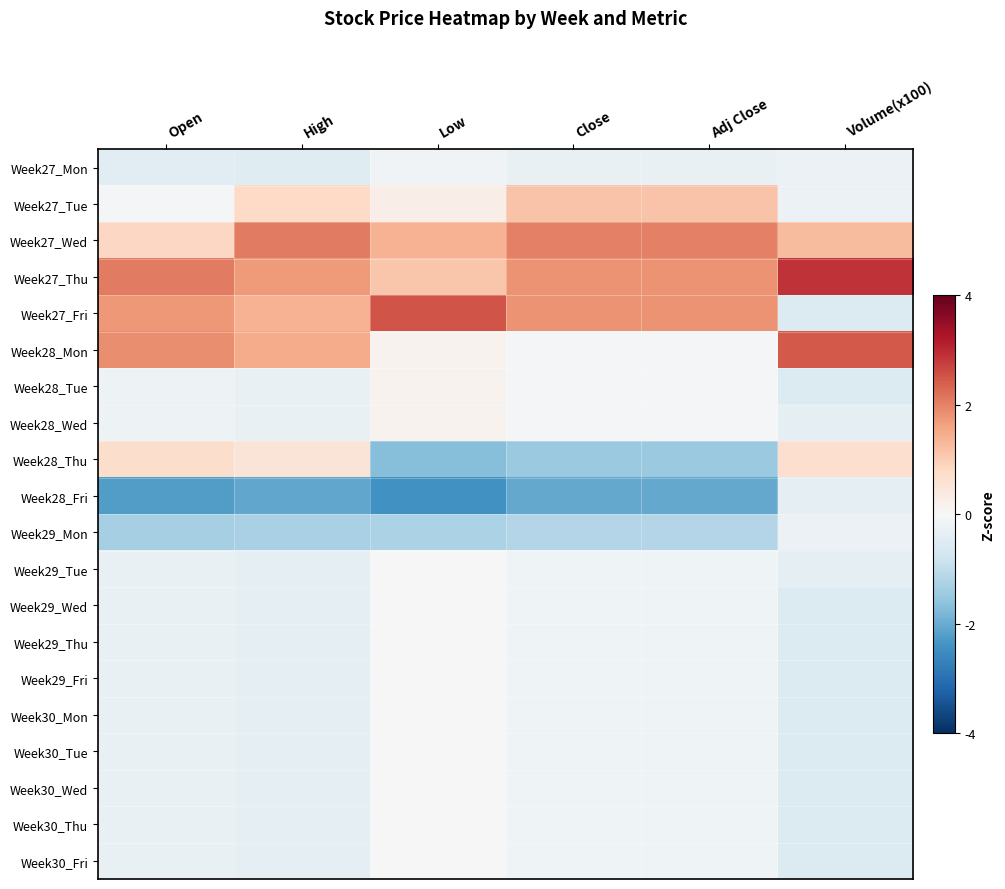

What is the maximum value shown in the chart?

2.9